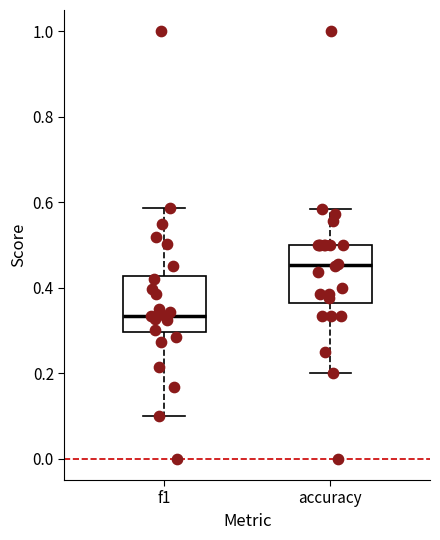

Reading left to right, read every box against the y-axis: the position of its median line, the range the box covers, and the ends of its whiskers. The values are not printed on the chart, so give them approximately, as read against the axis.

f1: median 0.34, box 0.30 to 0.42, whiskers 0.10 to 0.58
accuracy: median 0.46, box 0.36 to 0.50, whiskers 0.20 to 0.58